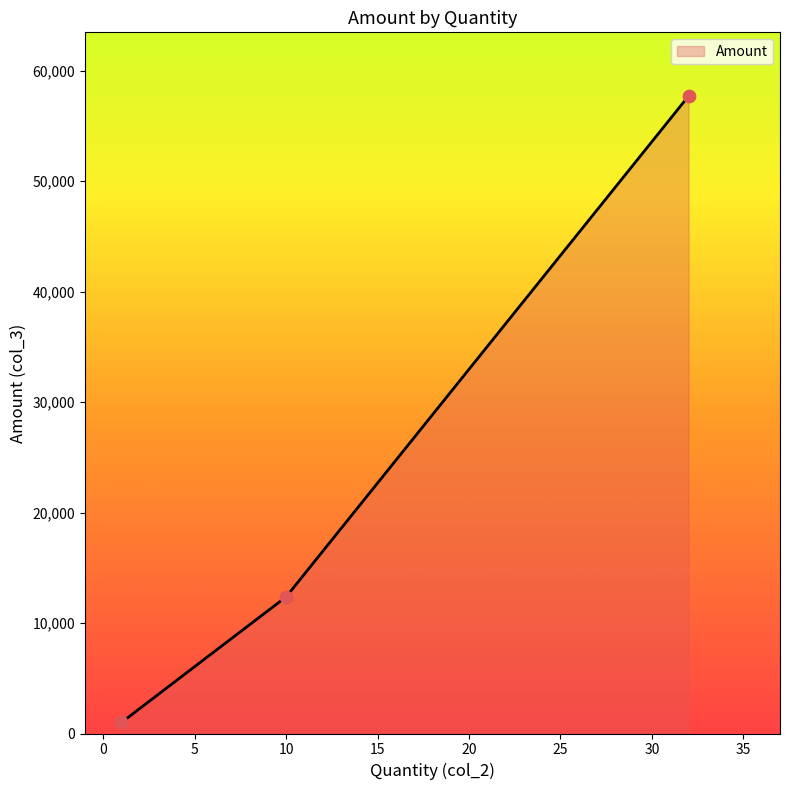

What is the difference between the second highest and minimum values?

11370.1